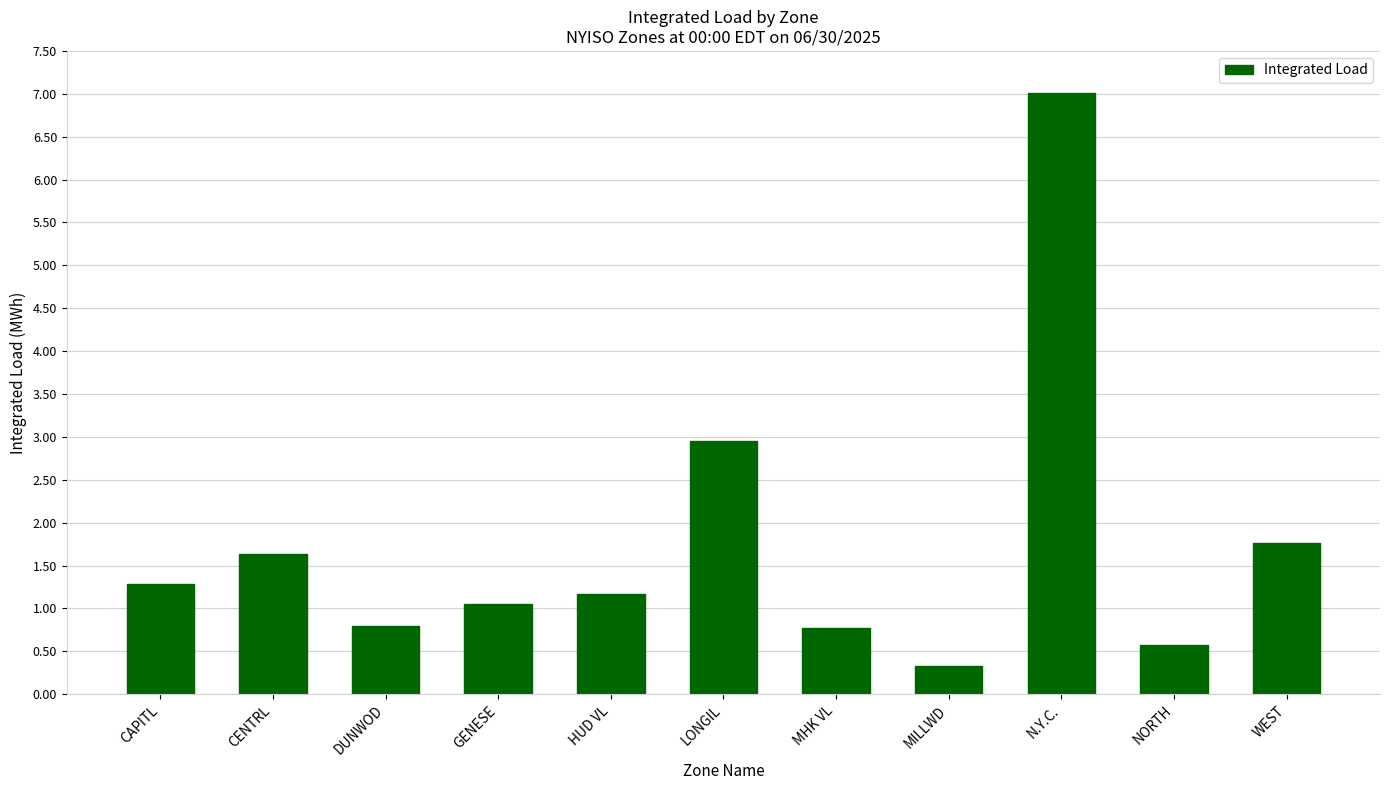

What is the label of the 10th bar from the right?

CENTRL